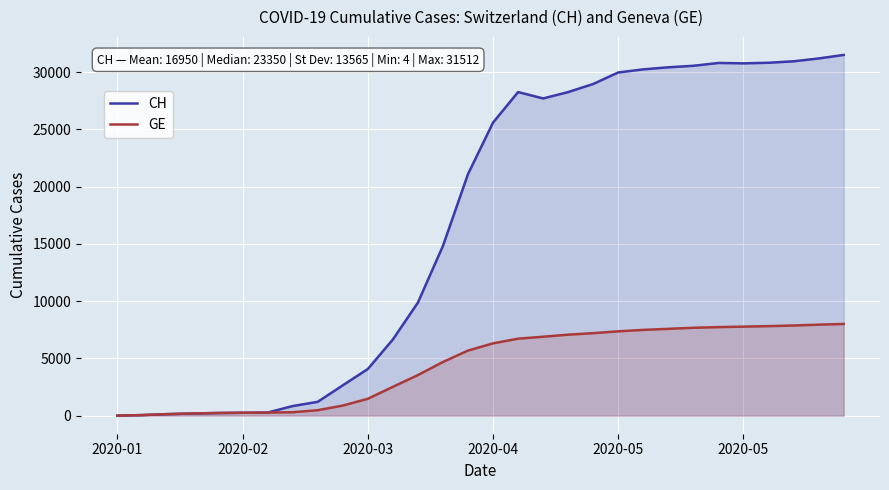

True or false: GE has more than 0 points higher than both neighbors.

False